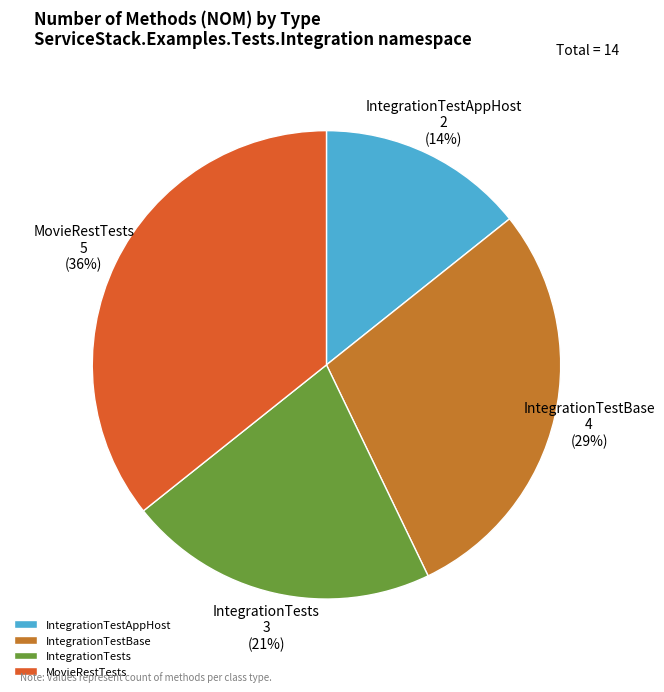

Rank the categories by value from highest to lowest.

MovieRestTests, IntegrationTestBase, IntegrationTests, IntegrationTestAppHost